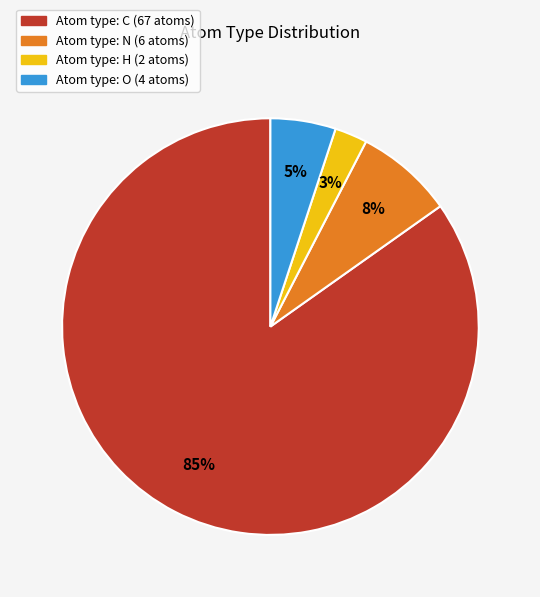

Is there a majority slice in this chart?

Yes